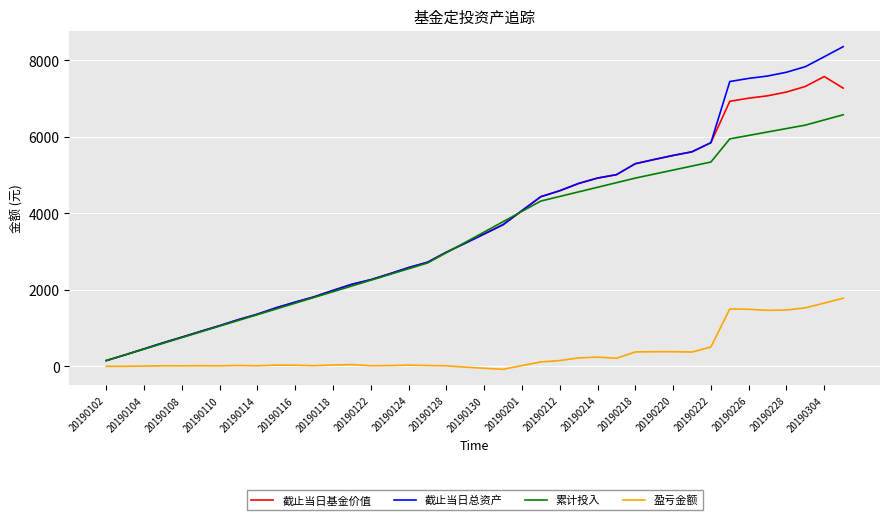

Which series has the widest spread of values?

截止当日总资产